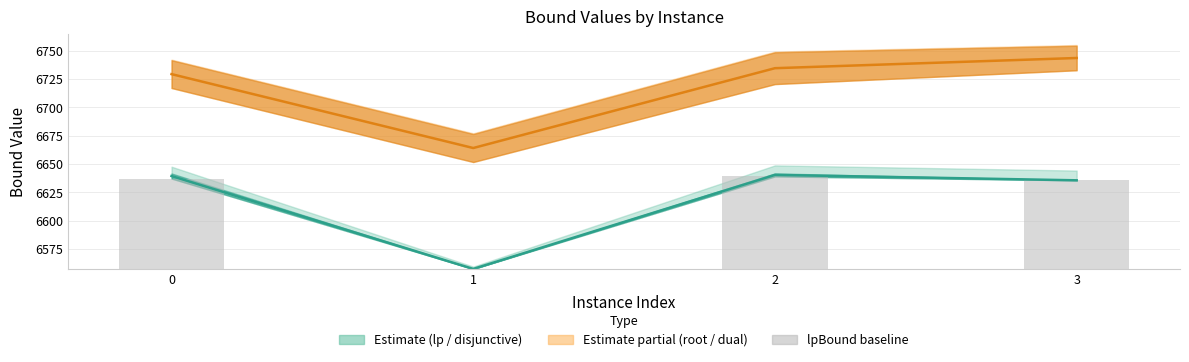

How many categories are shown in the chart?

4